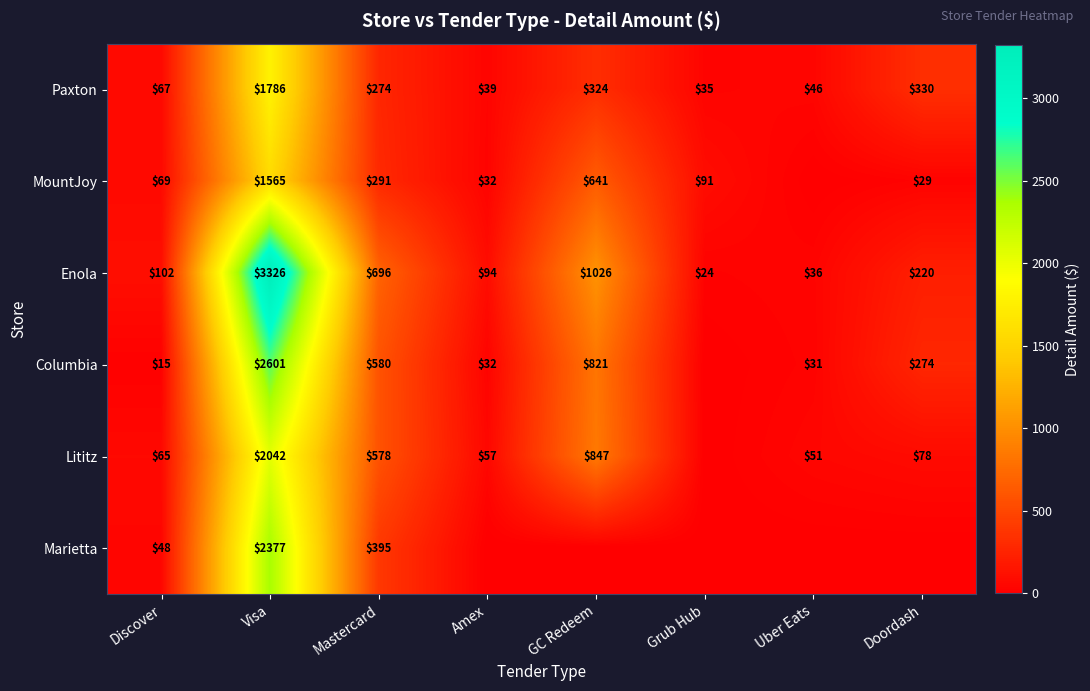

The MountJoy series shows 32 at Amex. True or false?

True